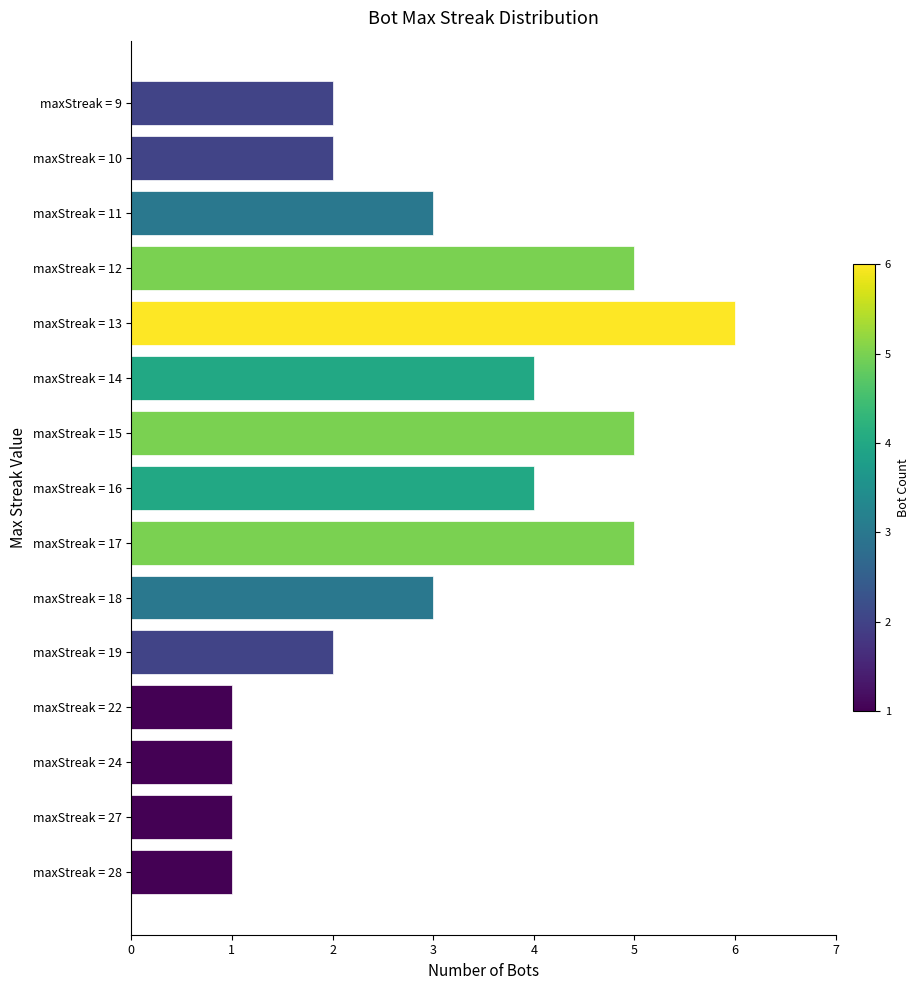

What is the sum of all values?

45